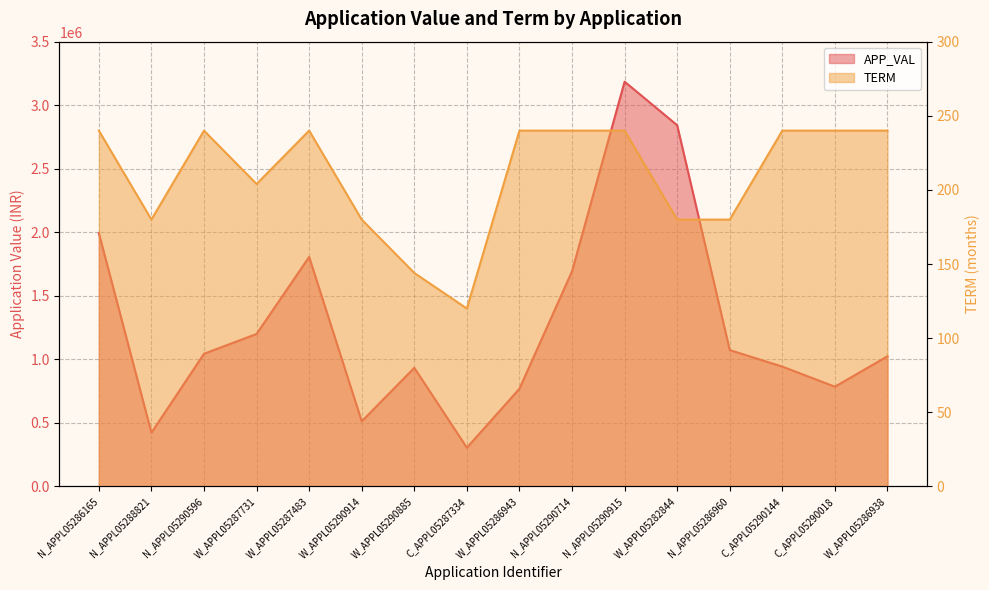

List the series in order of their overall mean, highest first.

APP_VAL, TERM